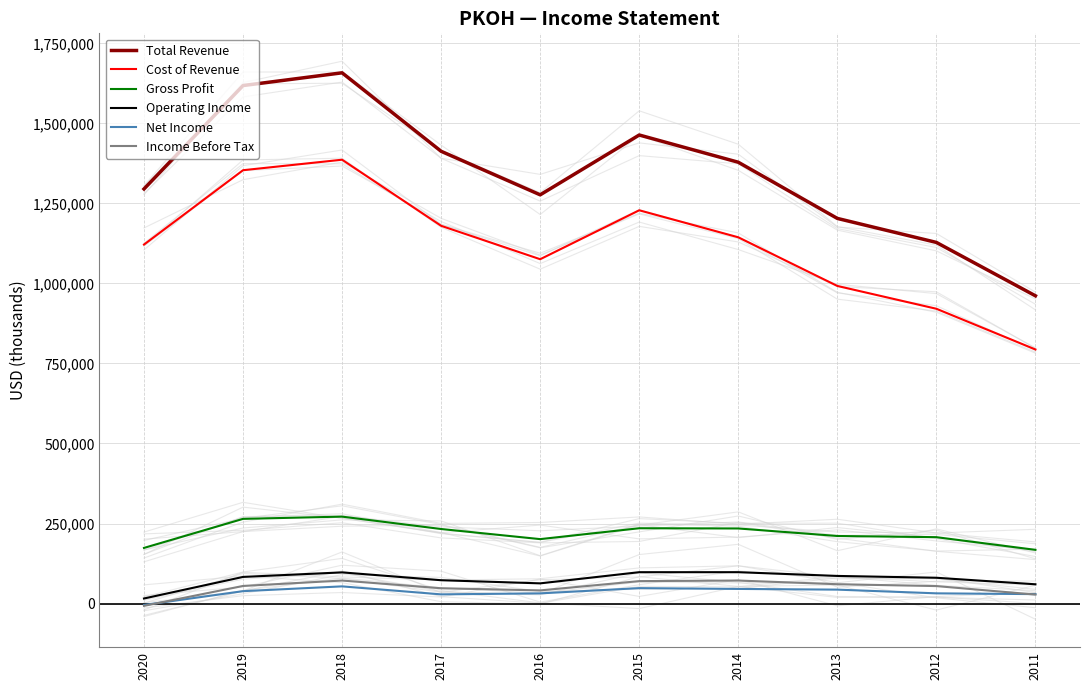

At which label does Total Revenue reach its peak?

2018